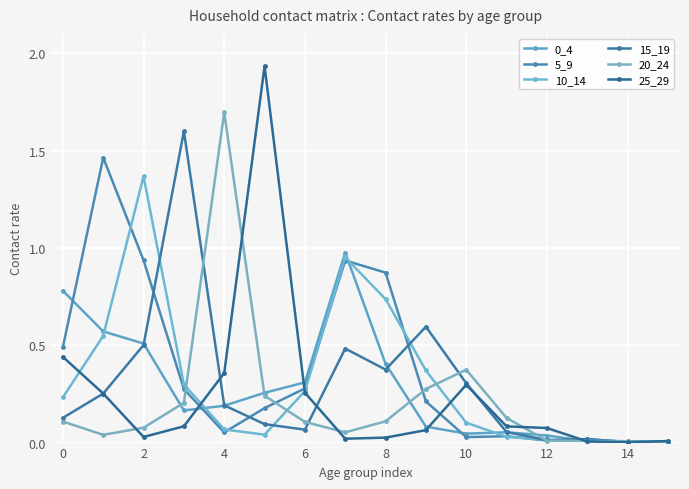

What is the sum of all 25_29 values?

3.9